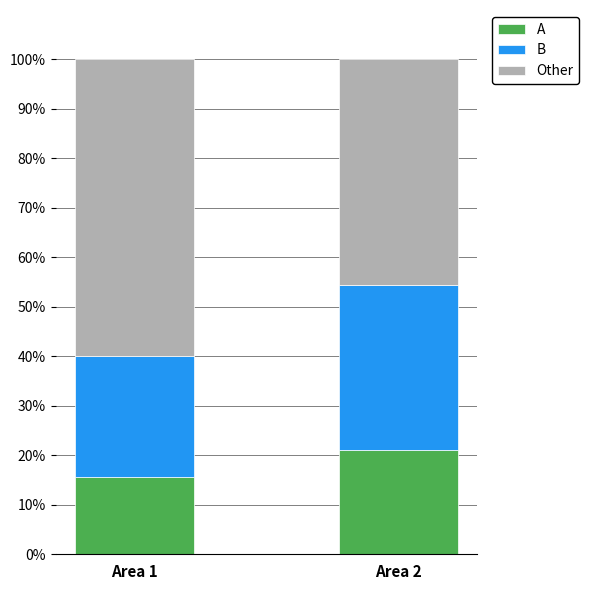

List the labels in order of A value, largest first.

Area 2, Area 1